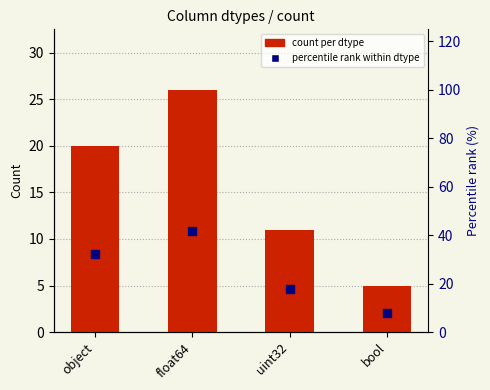

What is the total value across all series at bool?

13.1